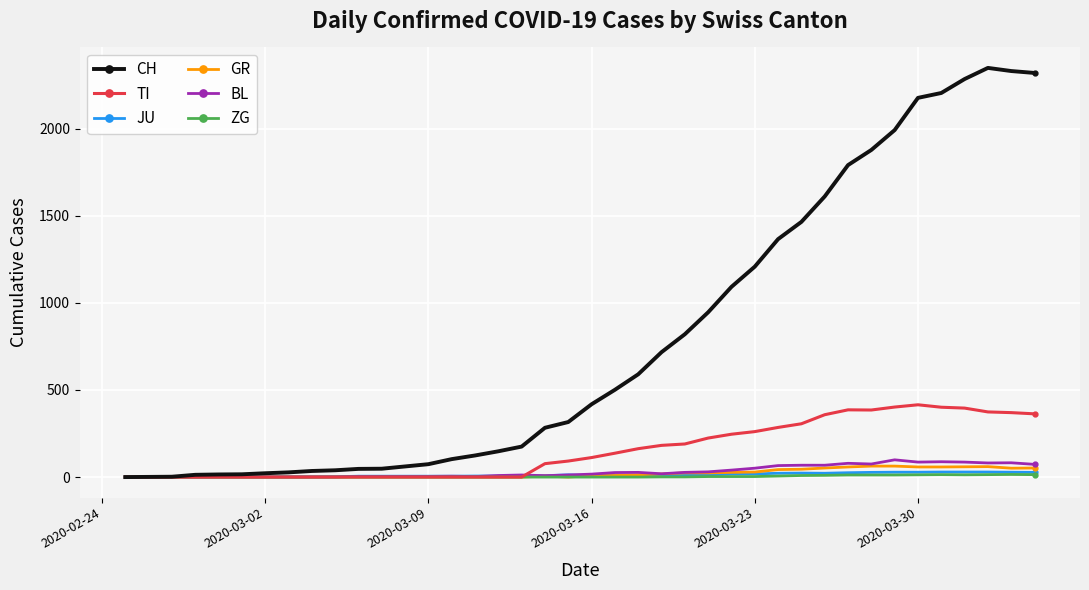

True or false: BL has more than 1 interior local peaks.

True